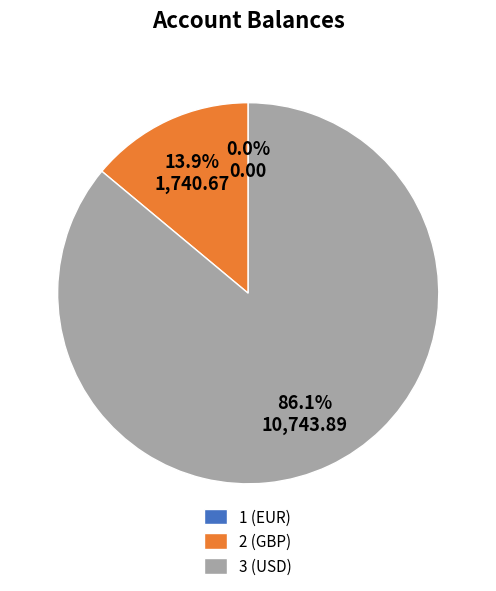

What percentage is the 2 (GBP) slice, to the nearest percent?

14%